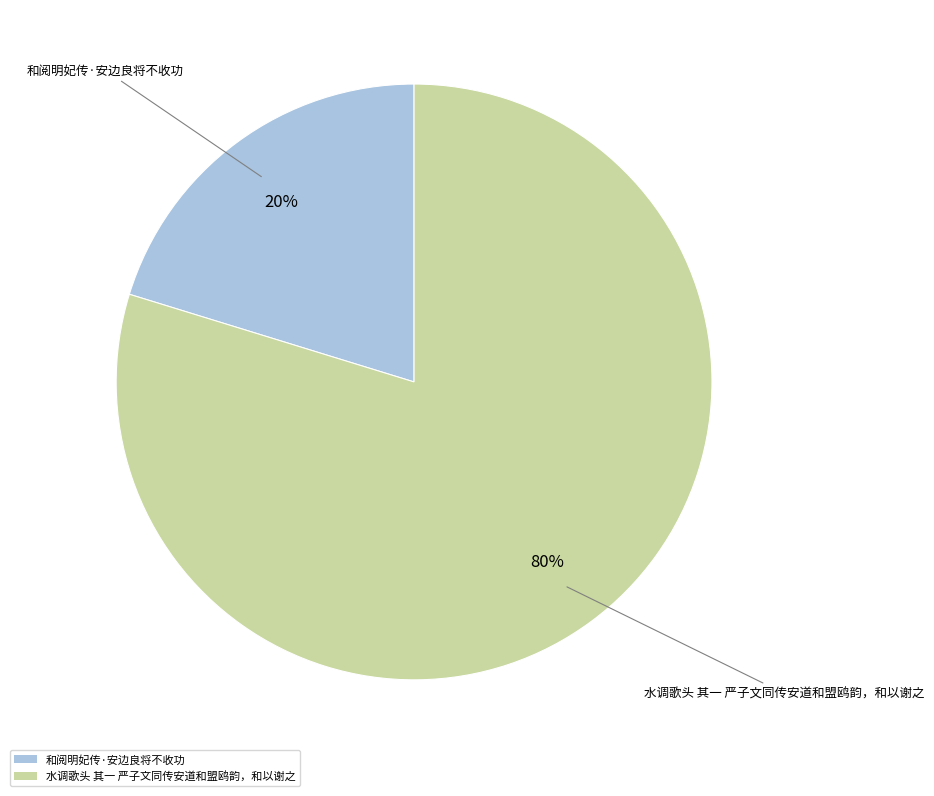

Which slice is the largest?

水调歌头 其一 严子文同传安道和盟鸥韵，和以谢之